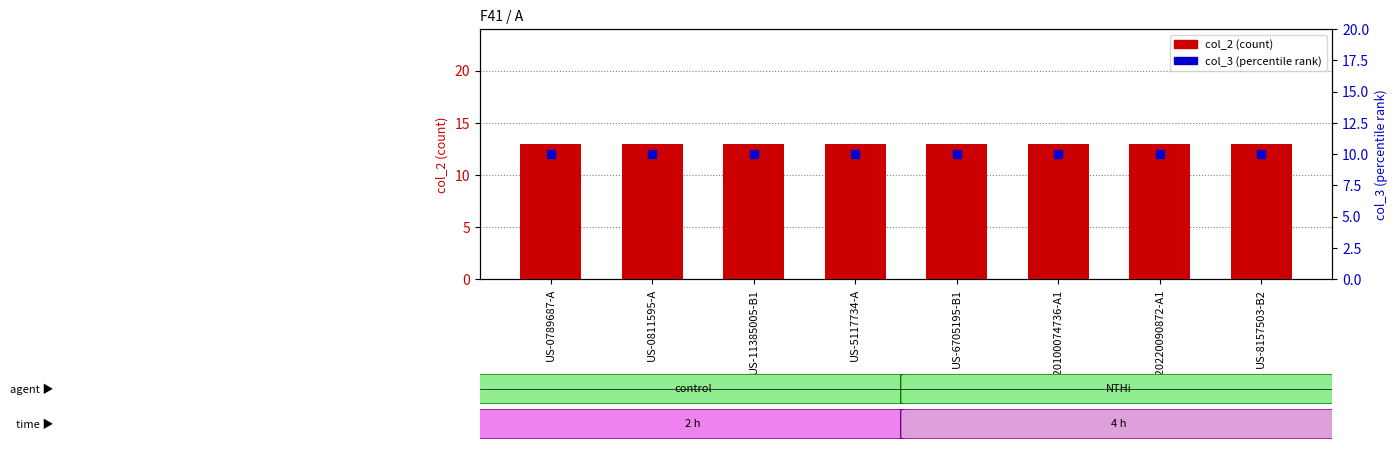

Which series reaches the maximum Y coordinate?

col_2 (count)